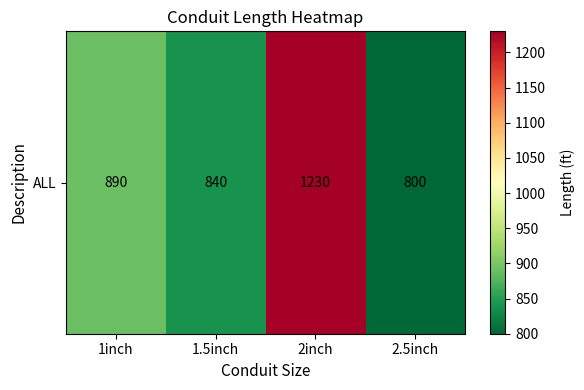

Is it true that the value at 2.5inch is 800?

True